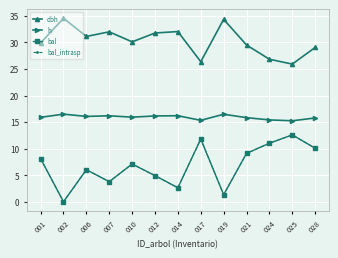

Does the chart have visible grid lines?

Yes